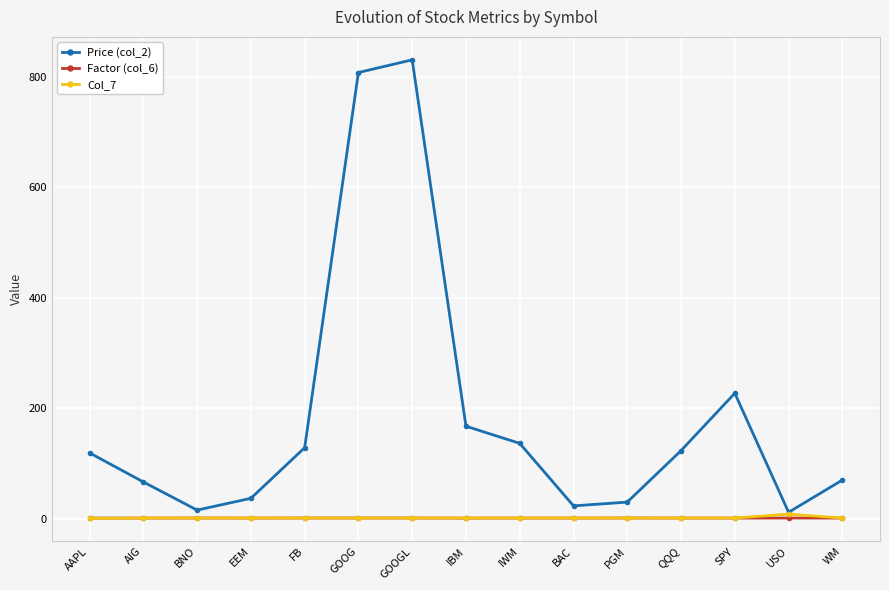

True or false: Factor (col_6) and Price (col_2) intersect in this chart.

False